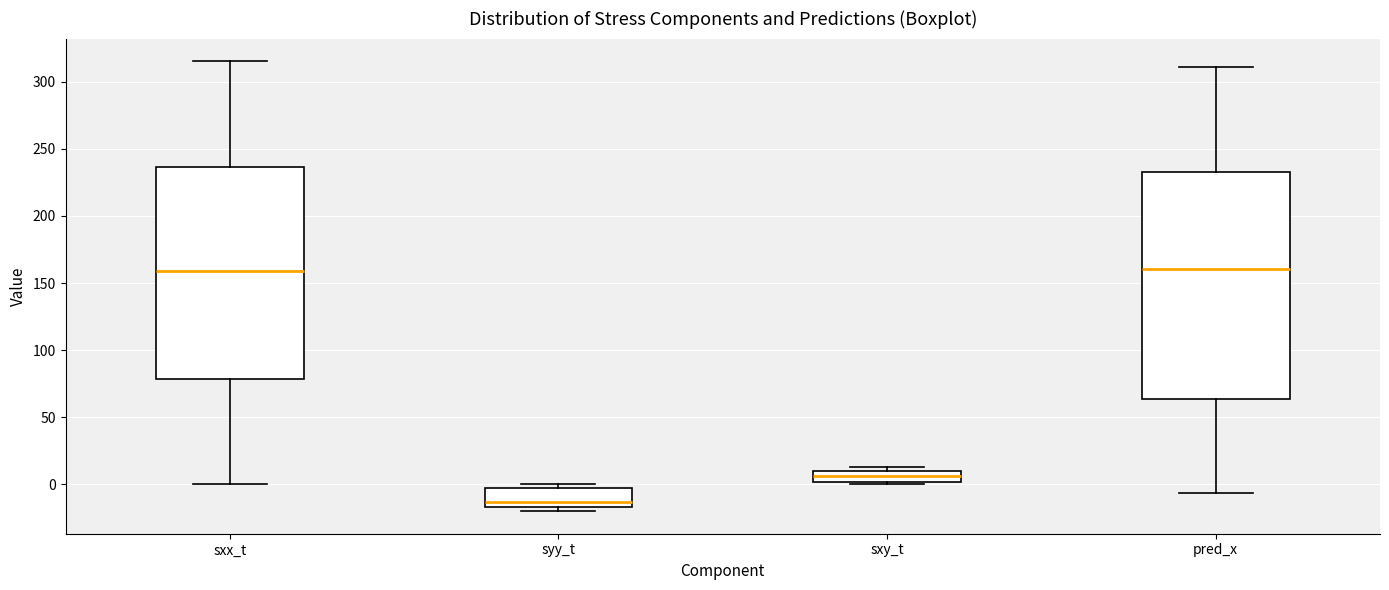

Reading left to right, read every box against the y-axis: the position of its median line, the range the box covers, and the ends of its whiskers. The values are not printed on the chart, so give them approximately, as read against the axis.

sxx_t: median 160, box 80 to 235, whiskers 0 to 315
syy_t: median -15 (just above the box's lower edge), box -15 to -5, whiskers -20 to 0
sxy_t: median 5, box 0 to 10, whiskers 0 (just below the box's lower edge) to 15
pred_x: median 160, box 65 to 235, whiskers -5 to 310